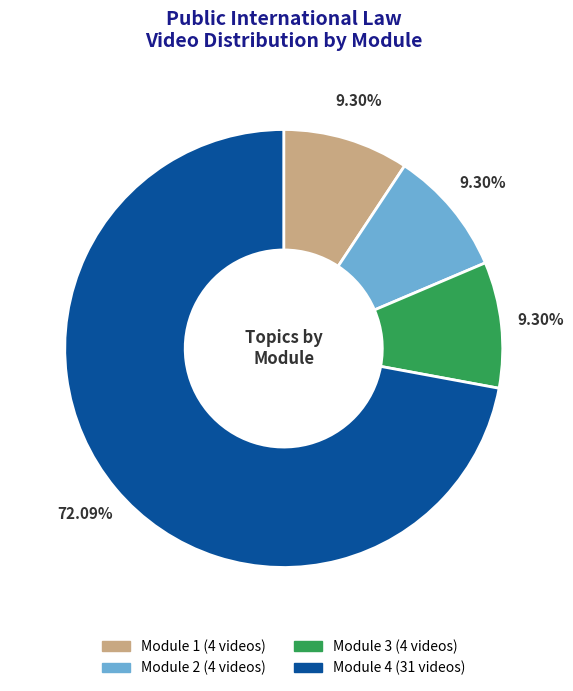

Is the sum of Module 4 and Module 2 greater than half?

Yes